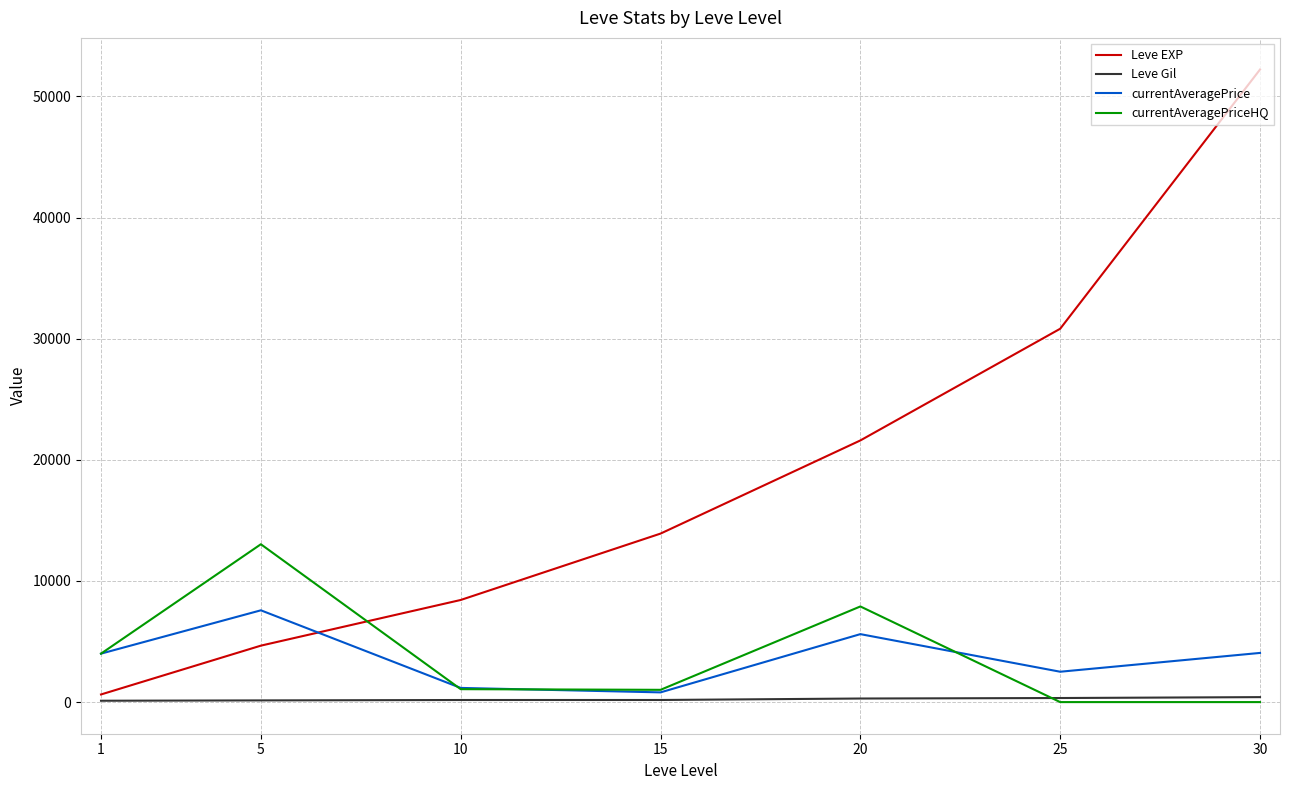

What is the maximum value shown in the chart?

52220.0